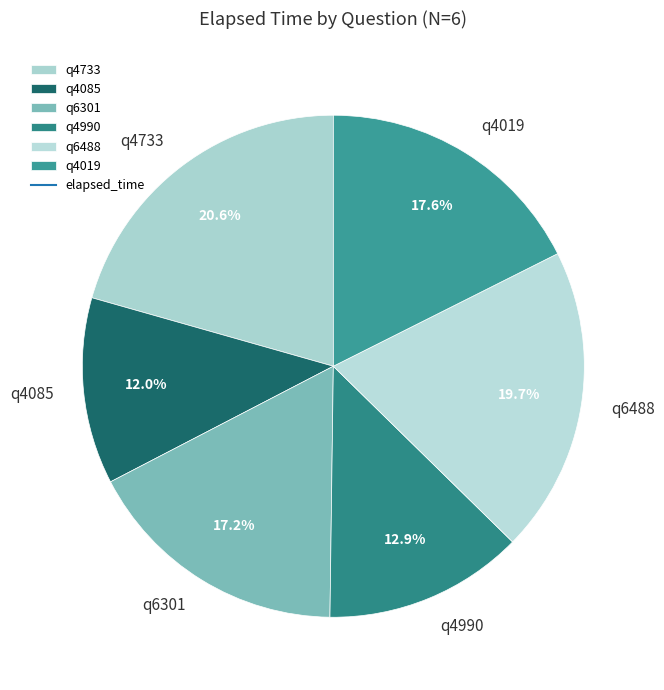

Approximately how many times larger is the value at q6488 compared to q4085?

1.6